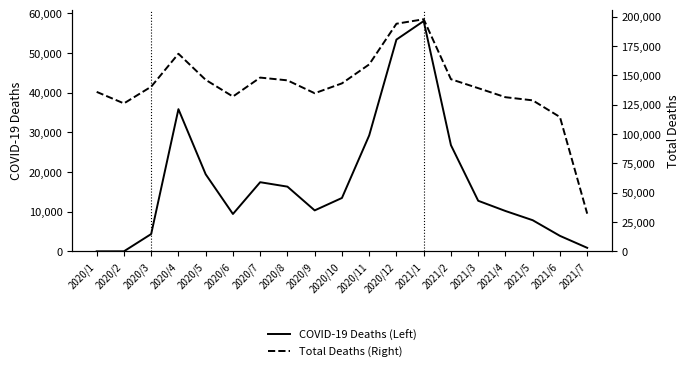

What is the value of the COVID-19 Deaths (Left) point at the 16th from the left?

10175